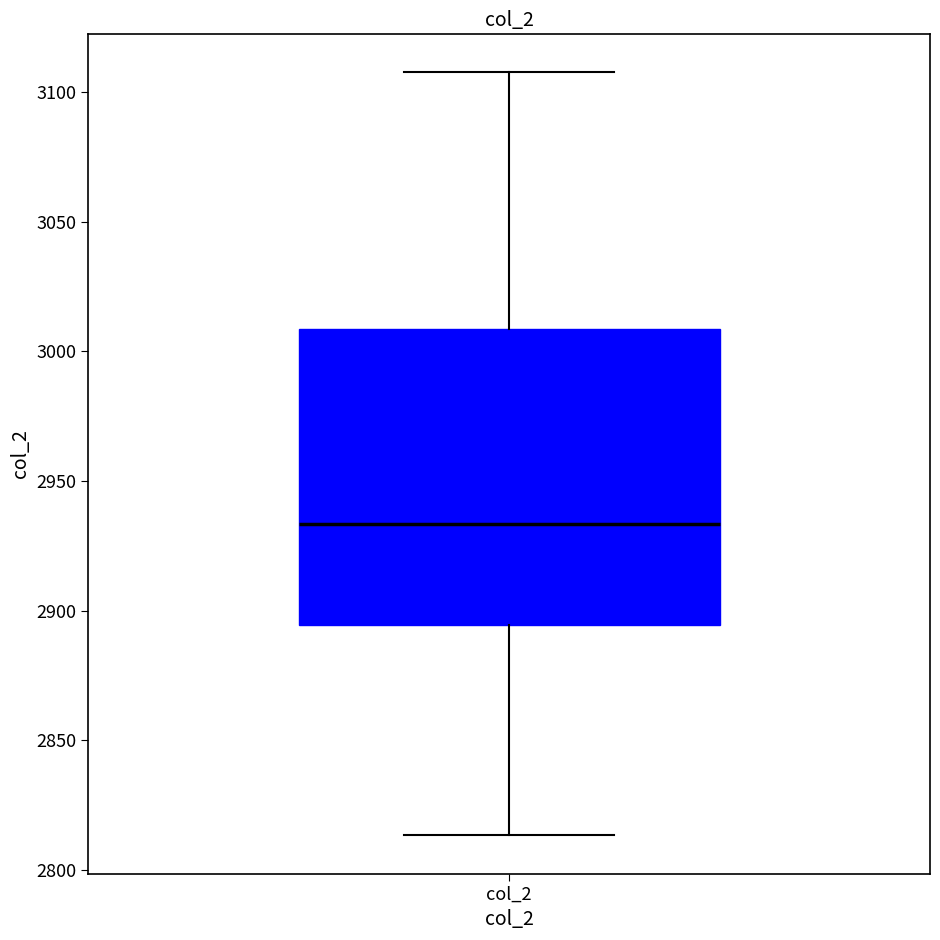

Transcribe this box plot: give where the median line is, the range the box spans, and where the two whiskers end, as read against the y-axis. The values are not printed on the chart, so give them approximately, as read against the axis.

median 2935, box 2895 to 3010, whiskers 2815 to 3105